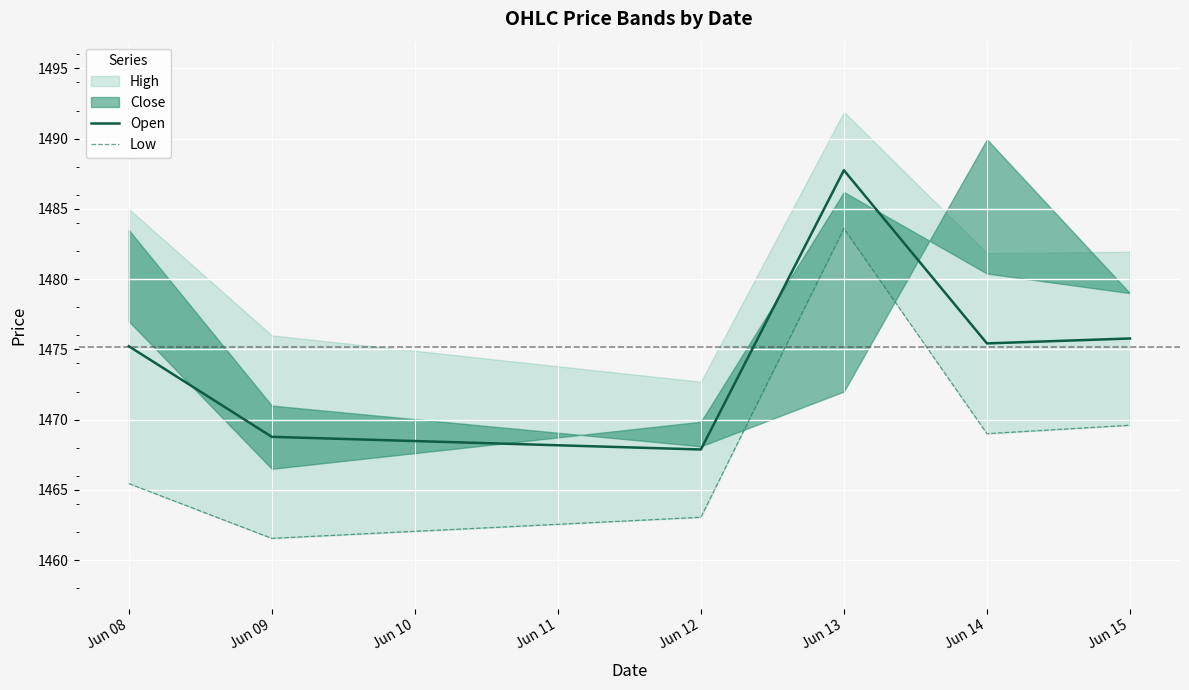

What is the average value of the Open series?

1475.1